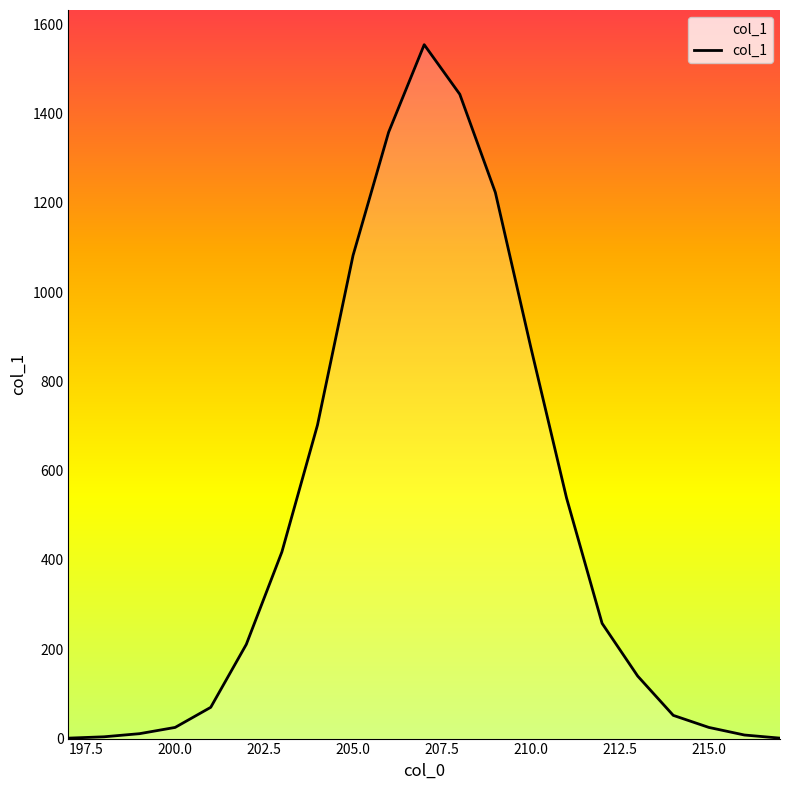

What is the greatest value displayed?

1554